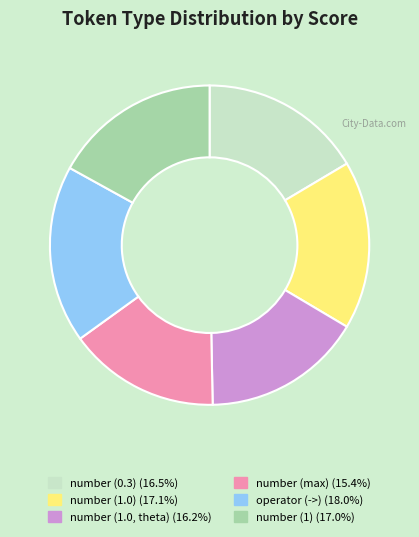

Which has a higher value, number (1.0, theta) or operator (->)?

operator (->)